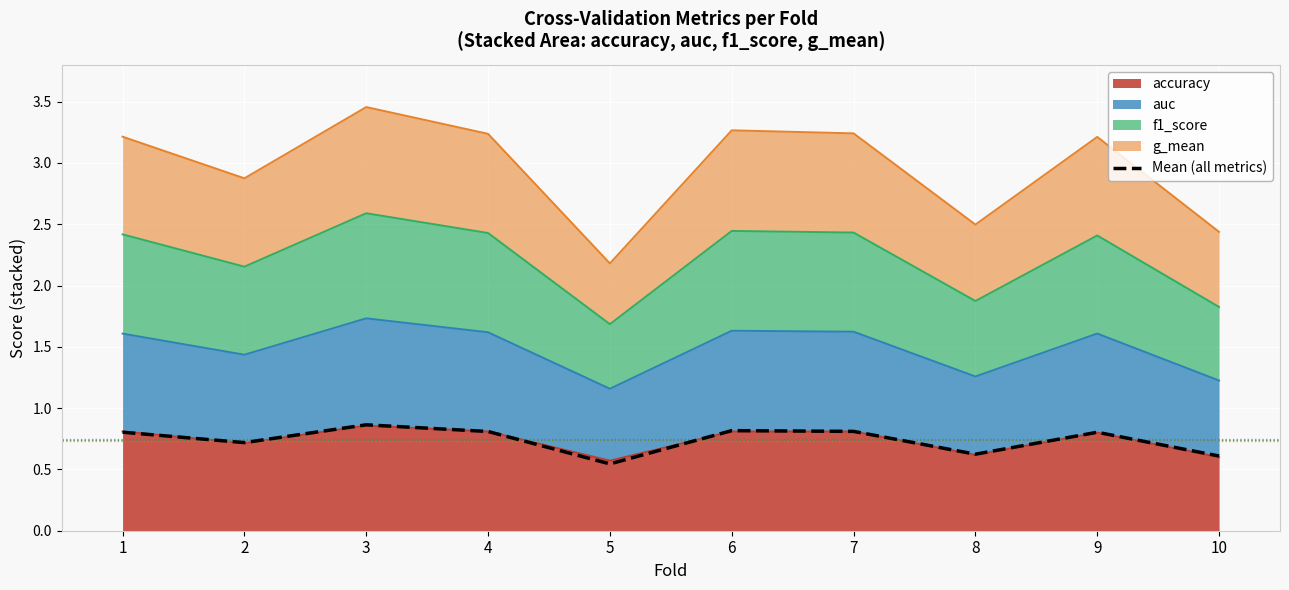

Reading left to right, what are all the values shown in this chart?

1=0.8	2=0.7	3=0.9	4=0.8	5=0.5	6=0.8	7=0.8	8=0.6	9=0.8	10=0.6